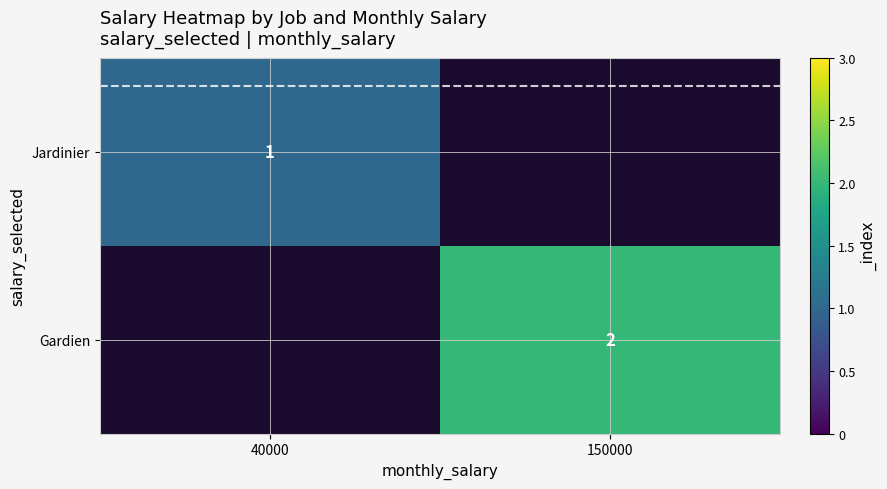

The Gardien series shows 3 at 150000. True or false?

False